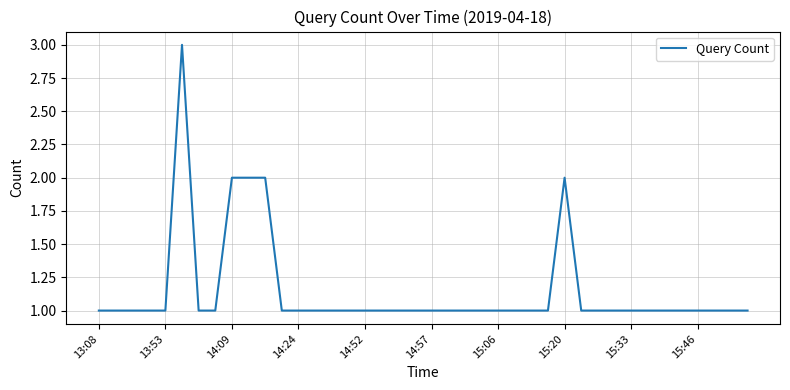

What is the maximum value shown in the chart?

3